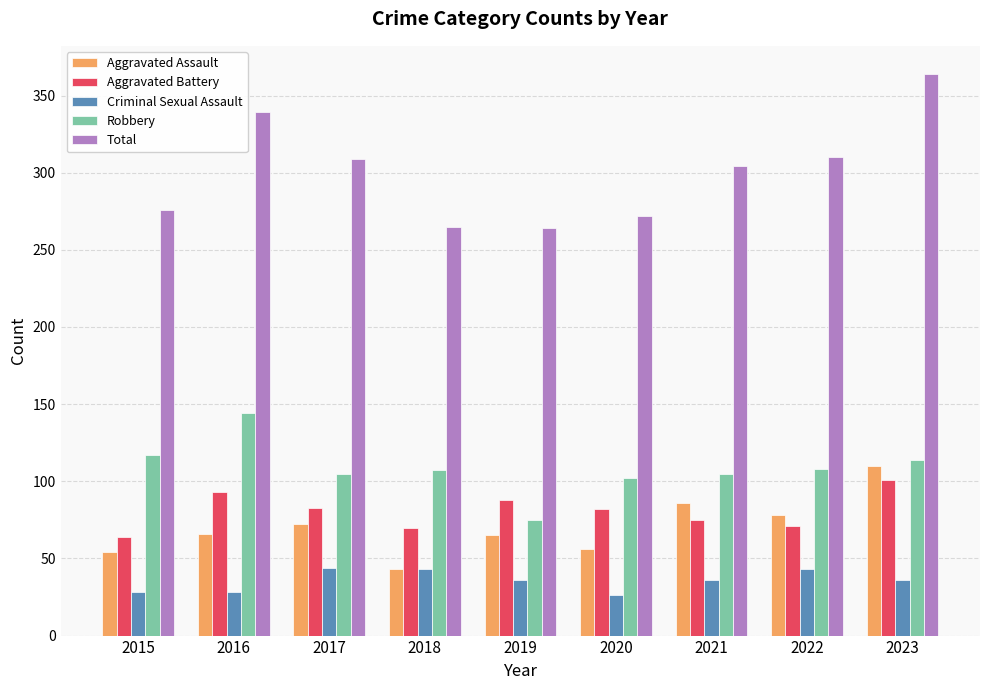

What is the difference between the Aggravated Assault values at 2019 and 2022?

13